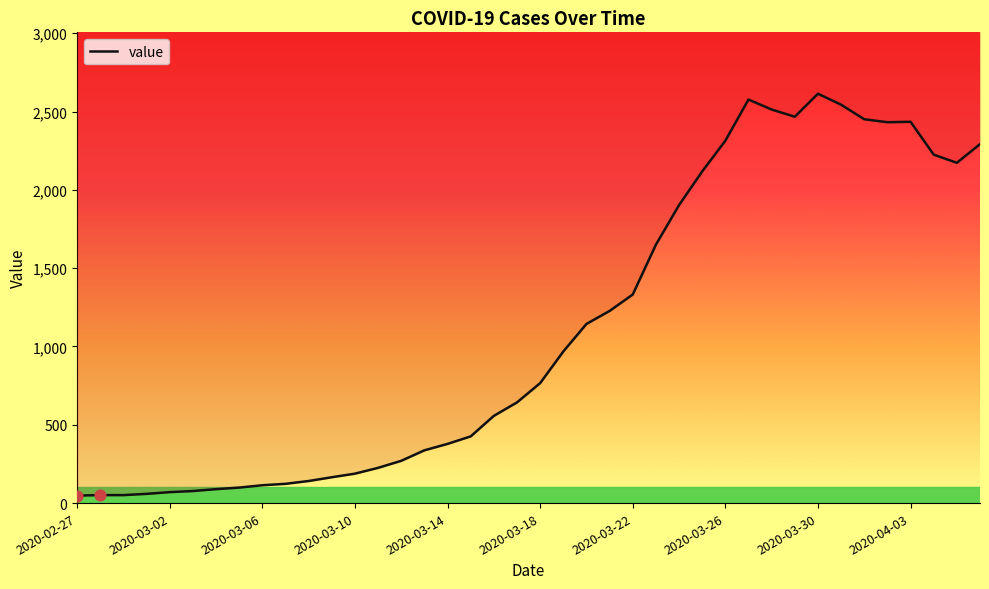

What is the change in value from 12 to 14?

+82